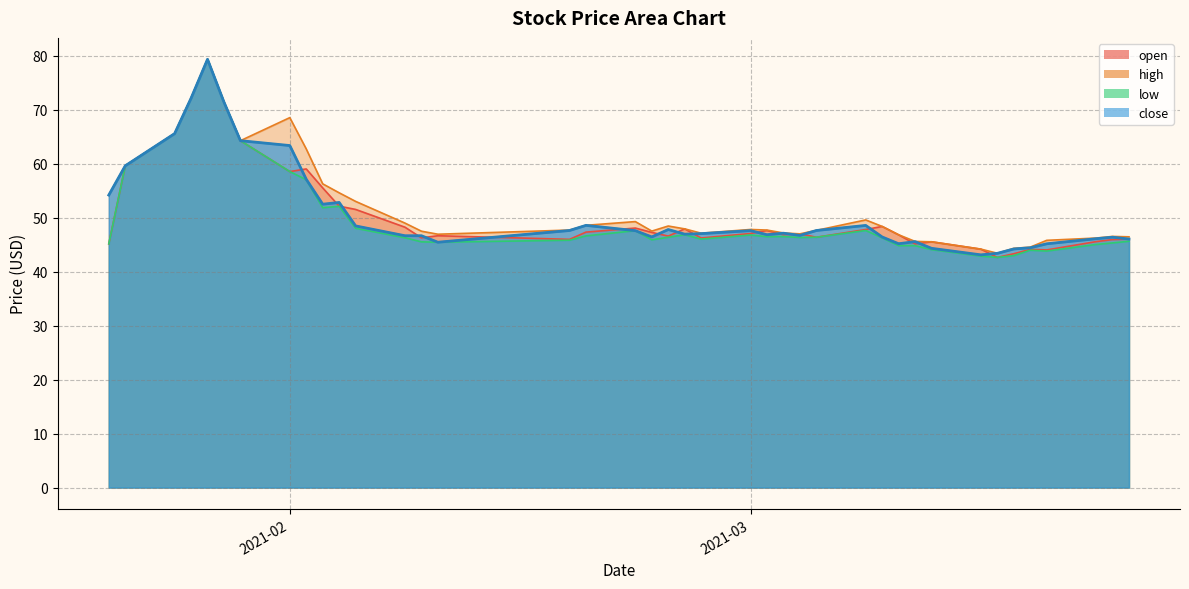

List the series in order of their peak value, lowest first.

open, high, low, close